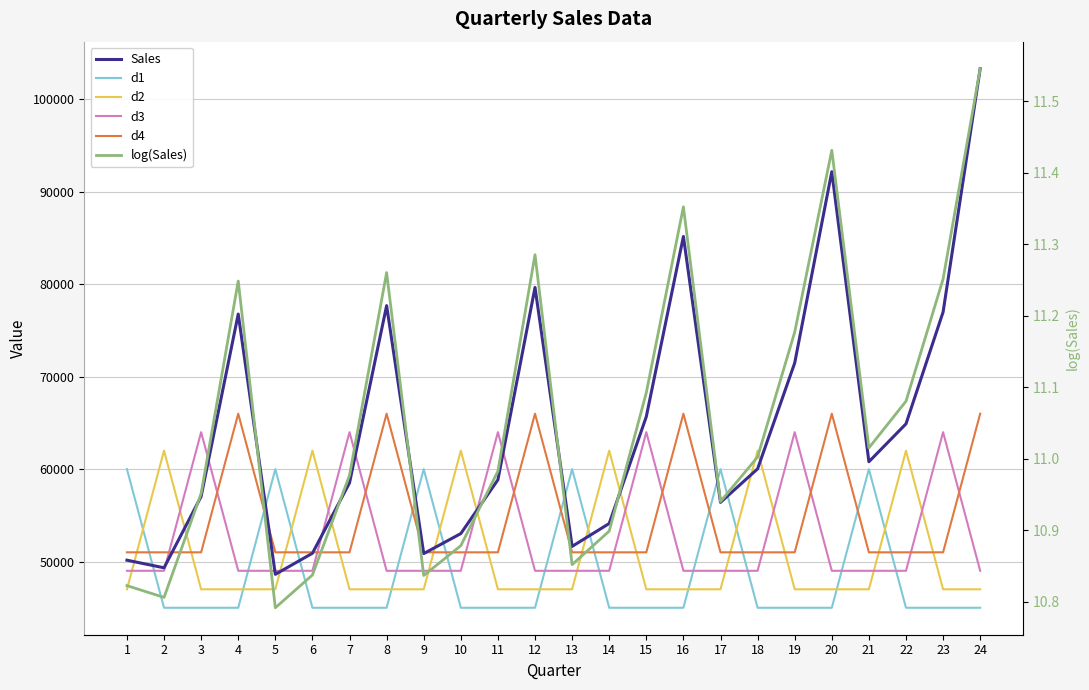

Which series ends up on top after the final intersection of d1 and Sales?

Sales